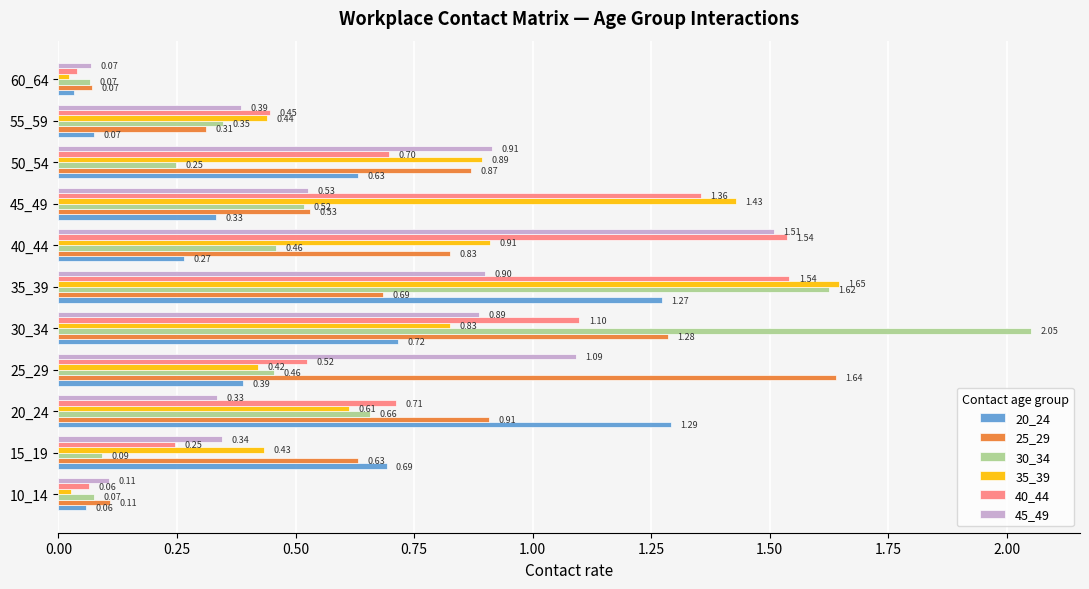

Rank the series by their maximum value, from highest to lowest.

30_34, 35_39, 25_29, 40_44, 45_49, 20_24